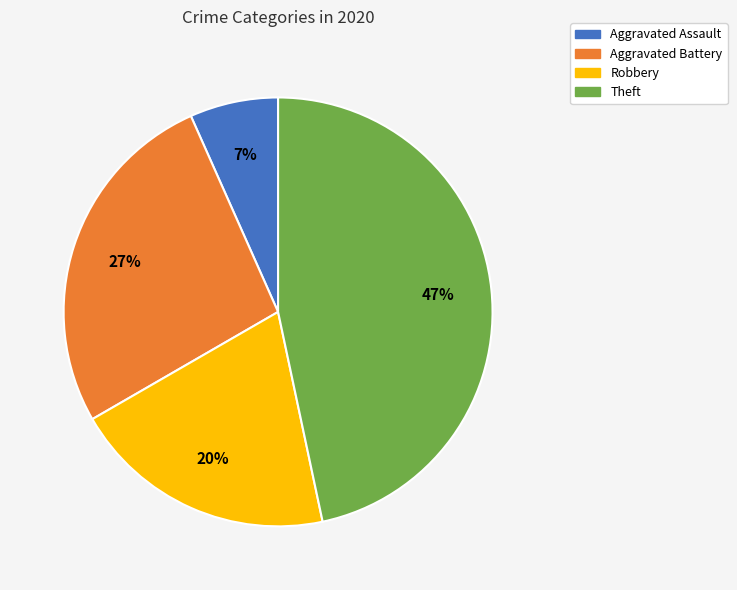

Combined, do Theft and Aggravated Assault account for over 50%?

Yes